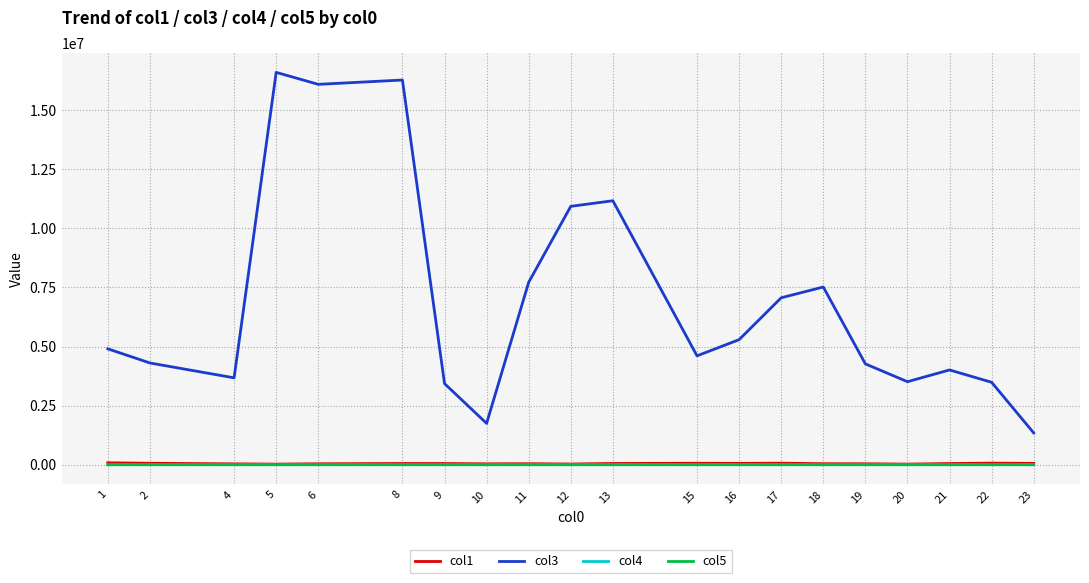

True or false: col3 and col4 cross at least once.

False